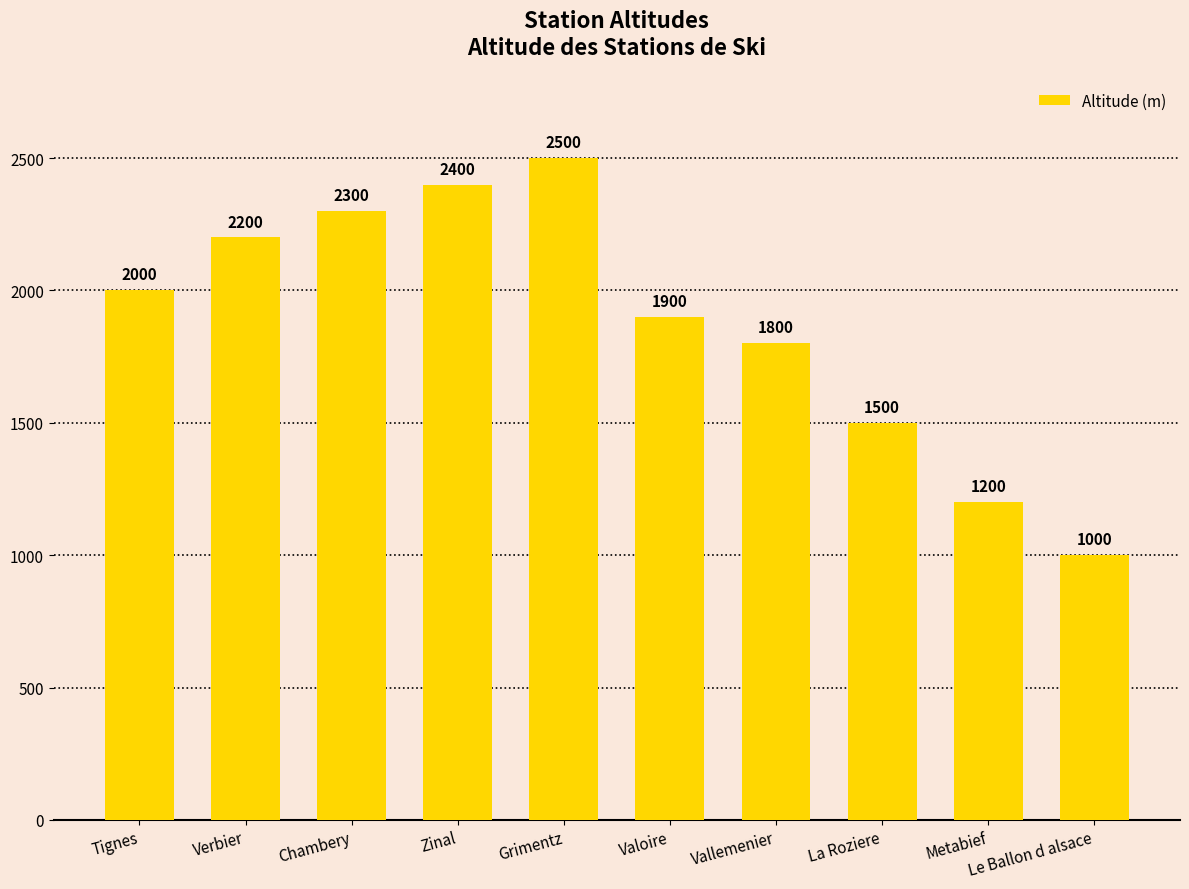

What is the greatest value displayed?

2500